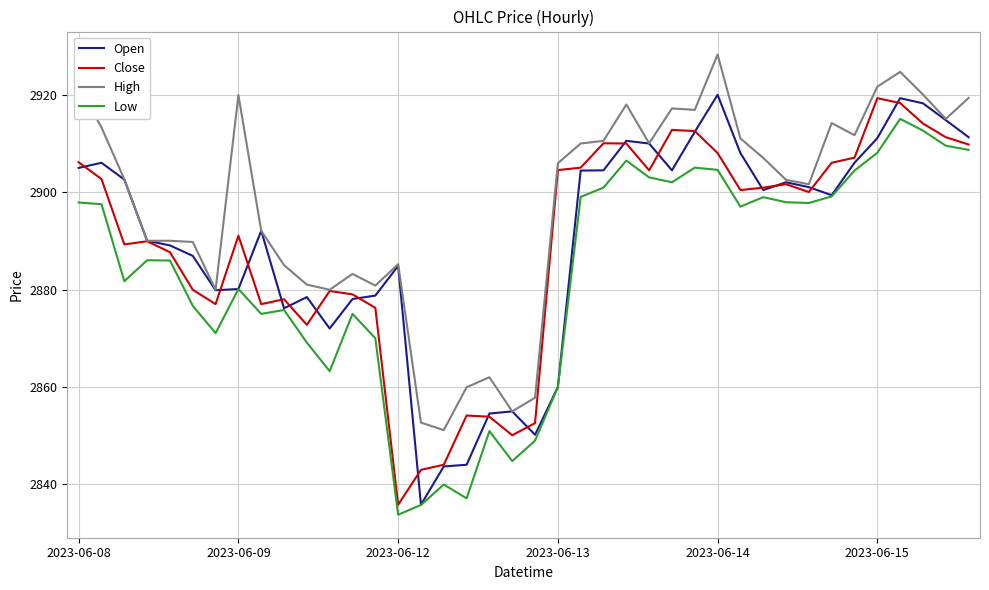

True or false: Low and High intersect in this chart.

False